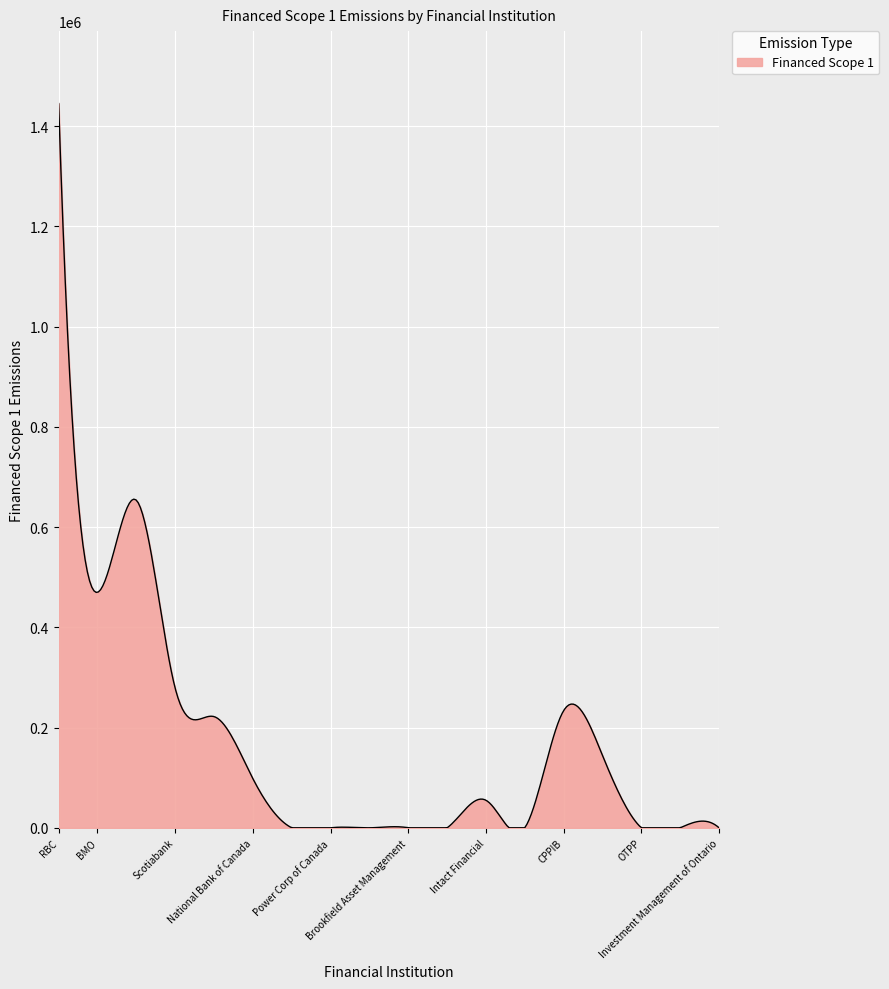

What is the difference between the maximum and minimum values?

1444904.7